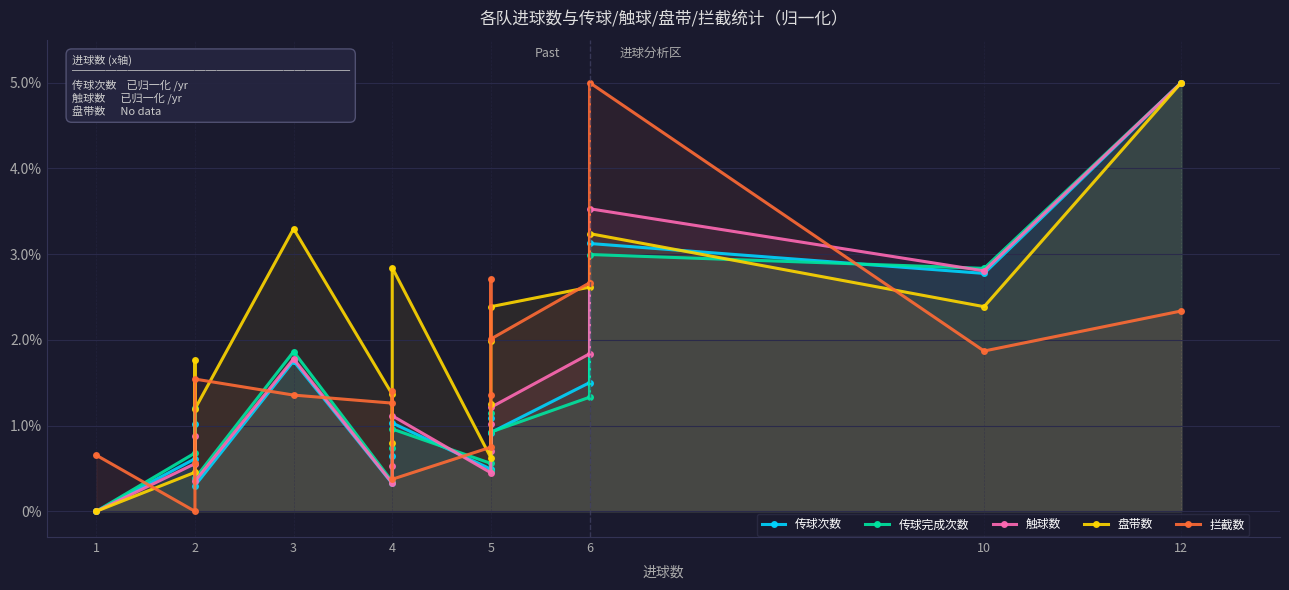

Which series has the largest range (max minus min)?

传球次数